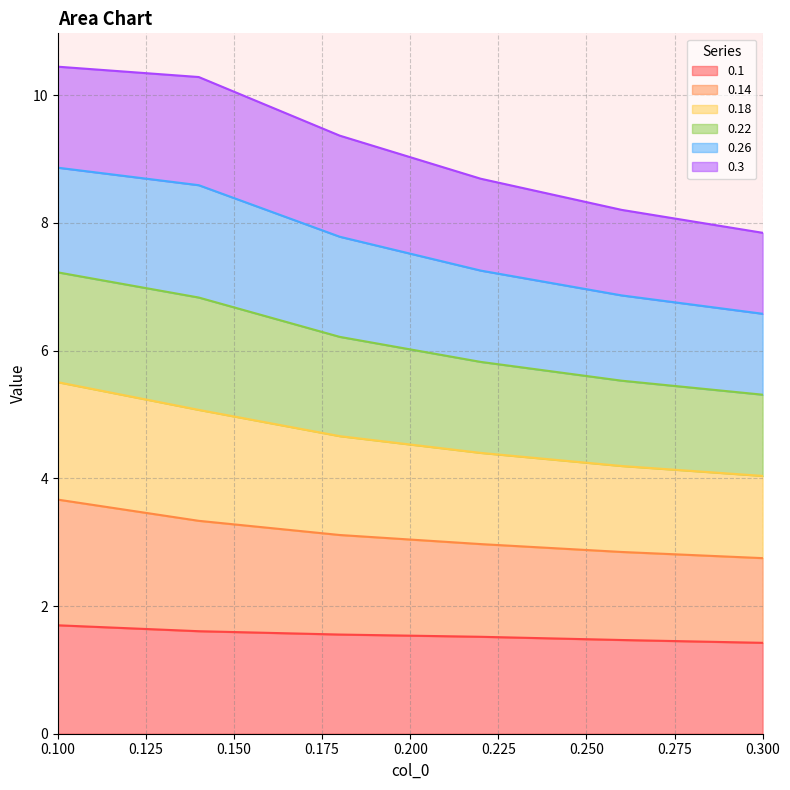

True or false: 0.22 and 0.18 cross at least once.

False